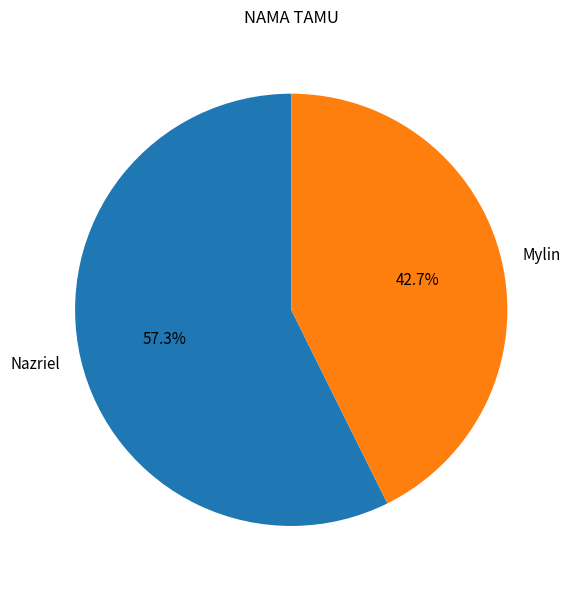

To the nearest percent, what portion does Mylin represent?

43%